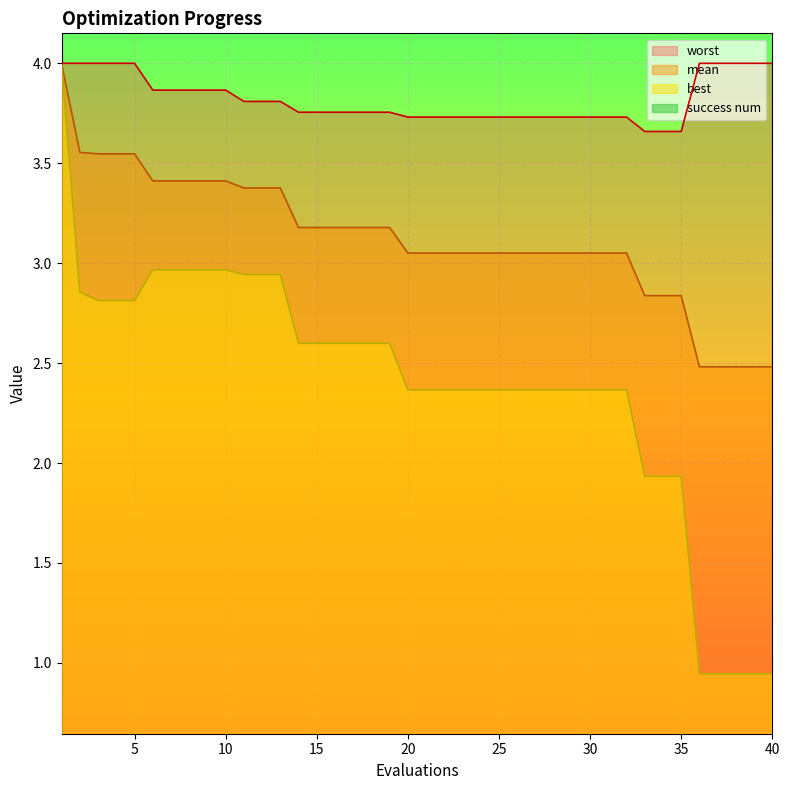

What is the average value of the mean series?

3.1